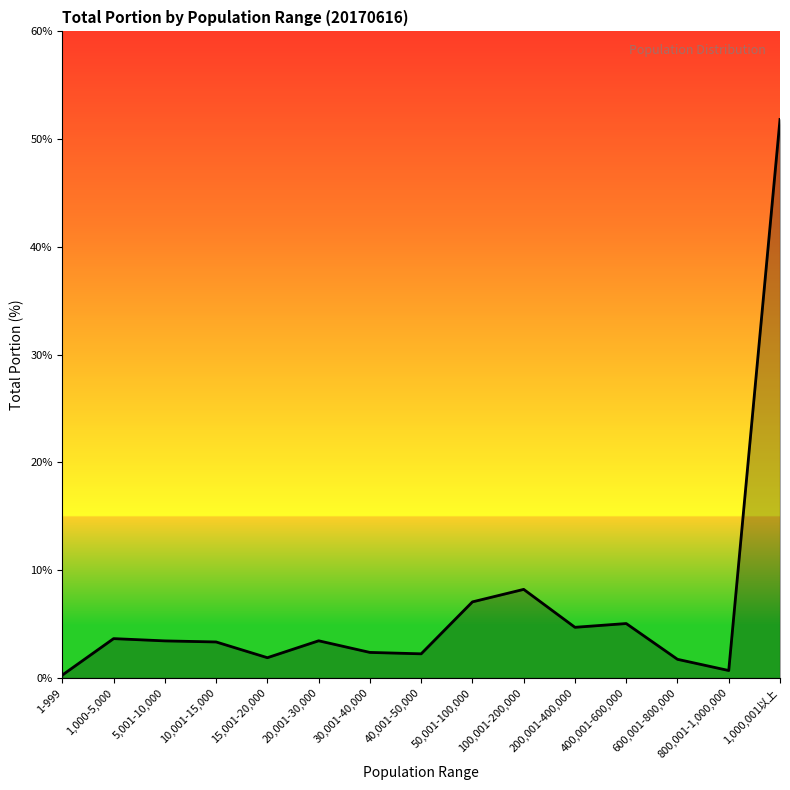

What is the change in value from 800,001-1,000,000 to 1,000,001以上?

+51.1